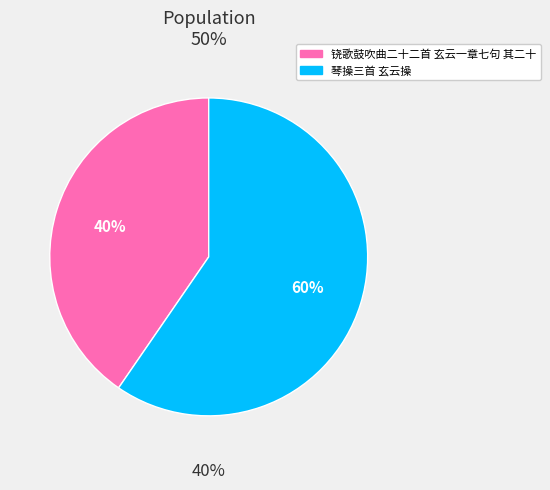

To the nearest percent, what percentage of the pie is 铙歌鼓吹曲二十二首 玄云一章七句 其二十?

40%